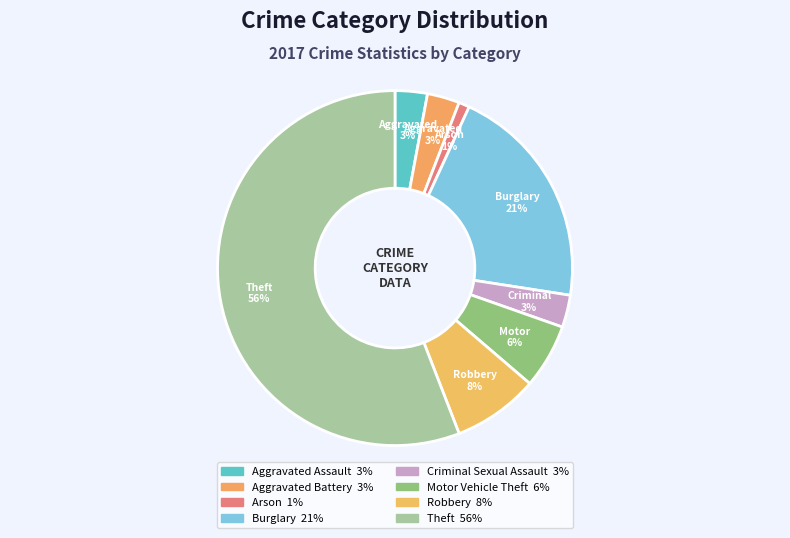

Is there a majority slice in this chart?

Yes